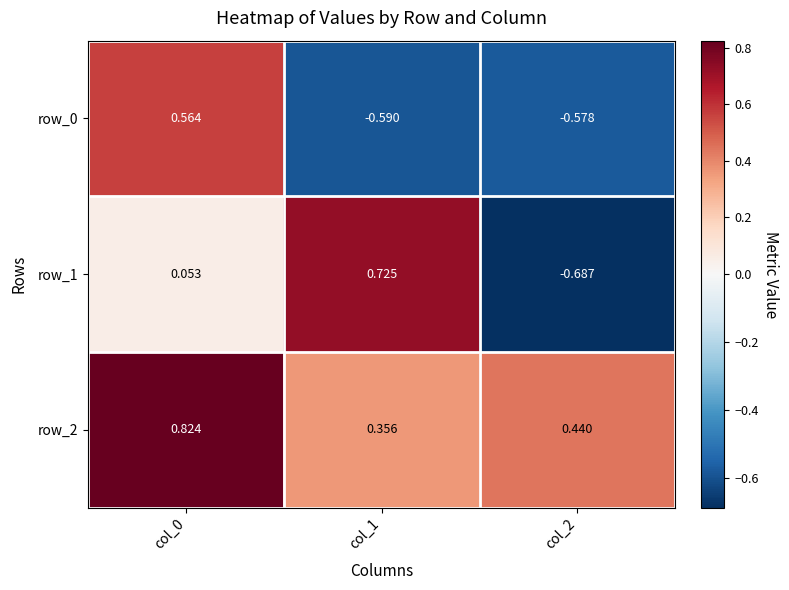

At which label does row_1 first exceed 0?

col_0